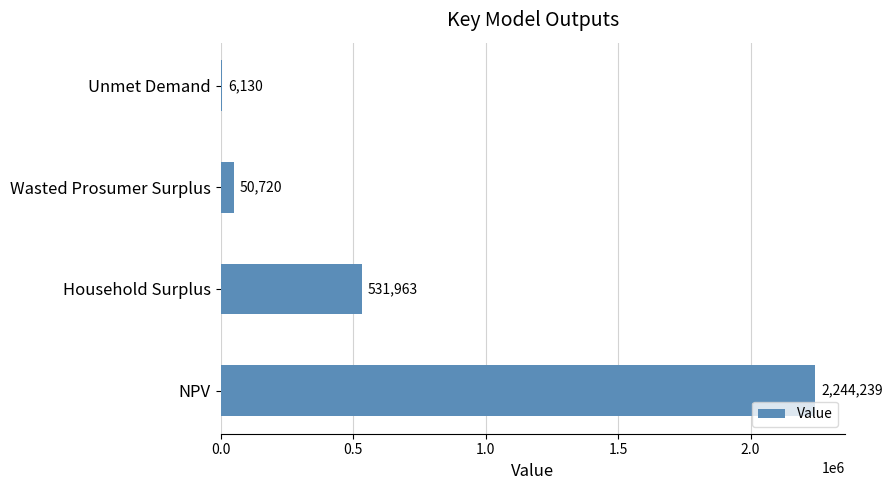

Which has a higher value, Household Surplus or NPV?

NPV